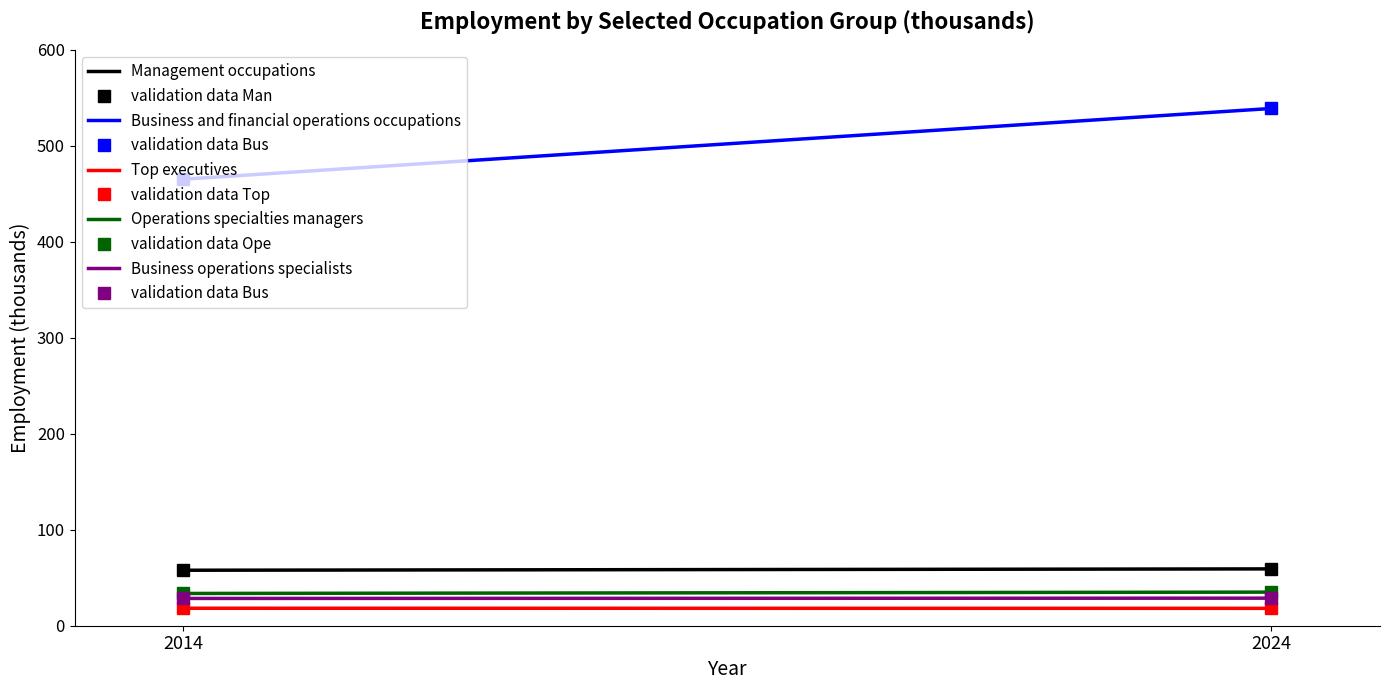

Is the value of Top executives at 2024 greater than the value of Management occupations at 2014?

No